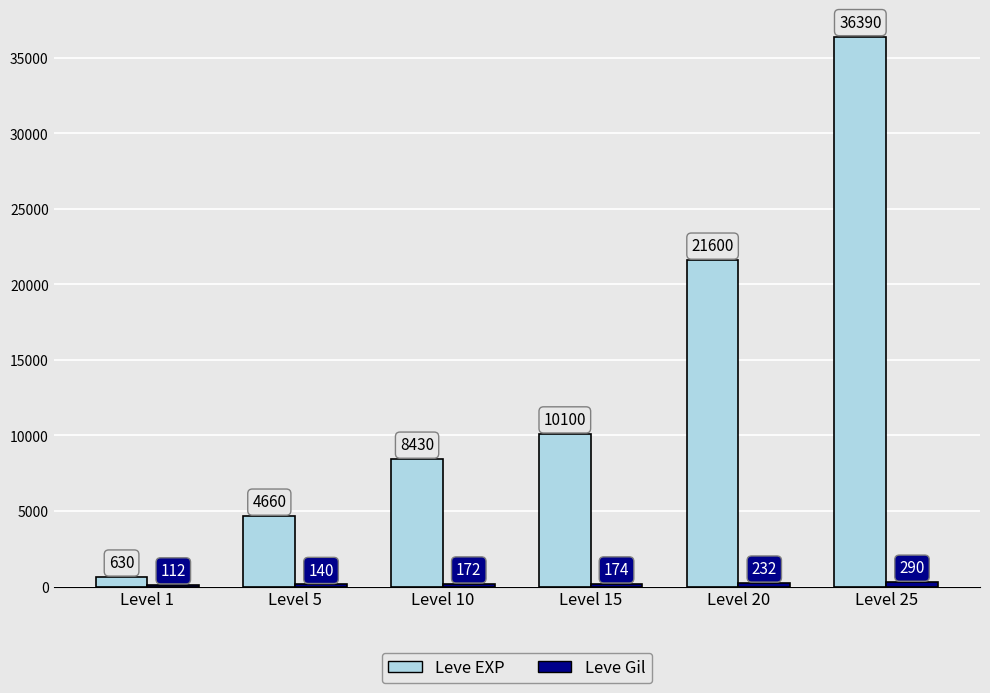

How many data points does each series have?

6